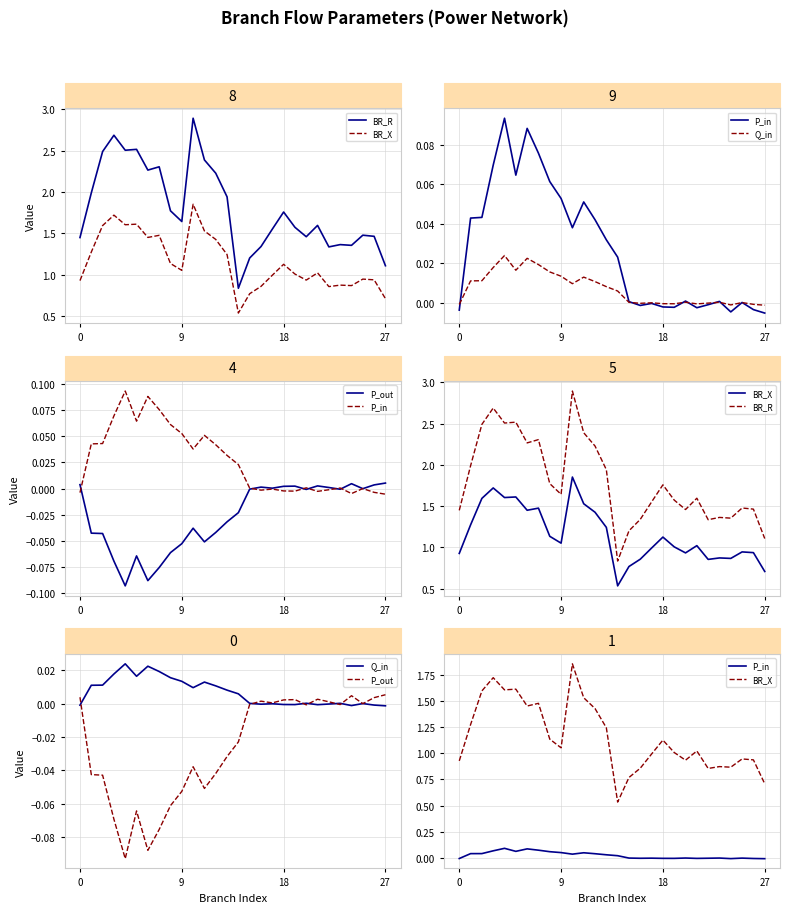

True or false: P_in and BR_R intersect in this chart.

False